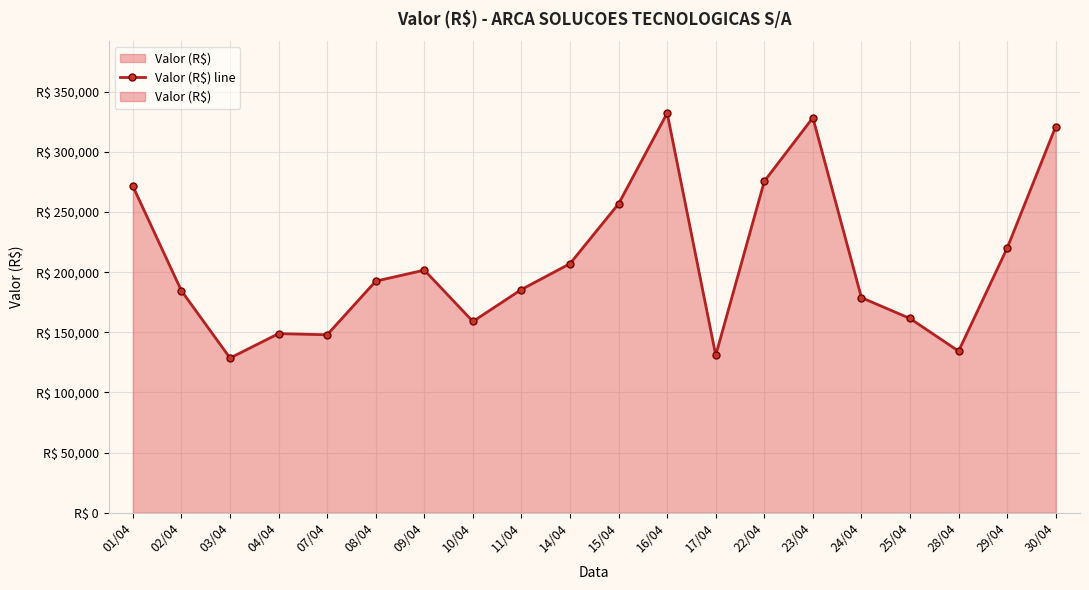

Reading left to right, what are all the values shown in this chart?

01/04=271462.3	02/04=184517.0	03/04=128655.7	04/04=148953.9	07/04=148006.0	08/04=192587.1	09/04=201757.3	10/04=159043.5	11/04=185644.3	14/04=207146.7	15/04=256918.2	16/04=332335.1	17/04=131016.0	22/04=275645.5	23/04=328518.9	24/04=178869.9	25/04=161549.9	28/04=134411.1	29/04=220054.3	30/04=321191.2